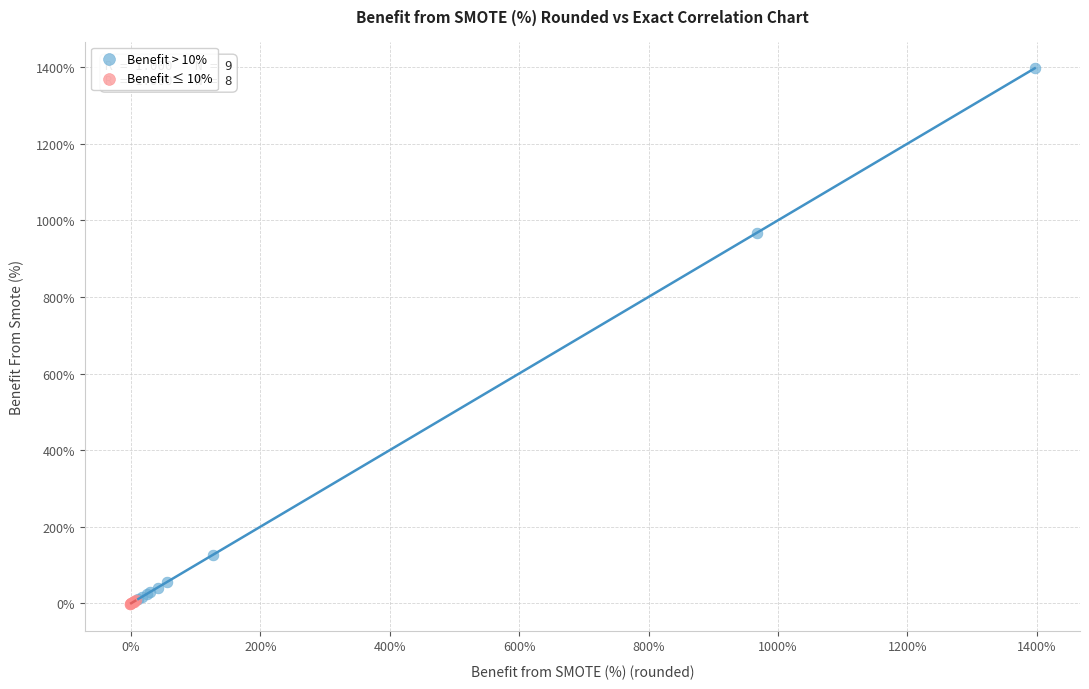

Which series has the largest Y range (max minus min)?

Benefit > 10%